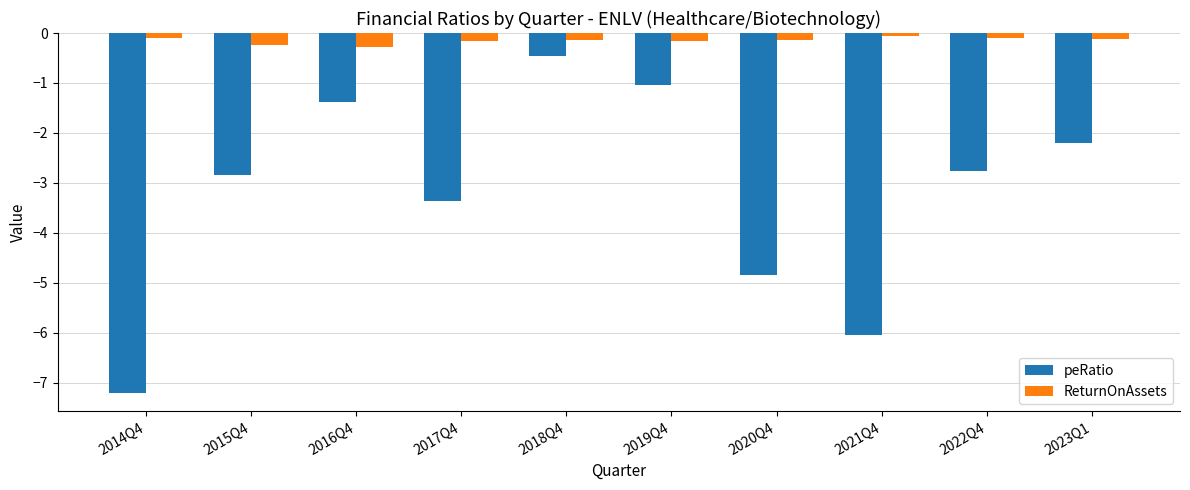

Is it true that ReturnOnAssets equals -0.1 at 2023Q1?

True